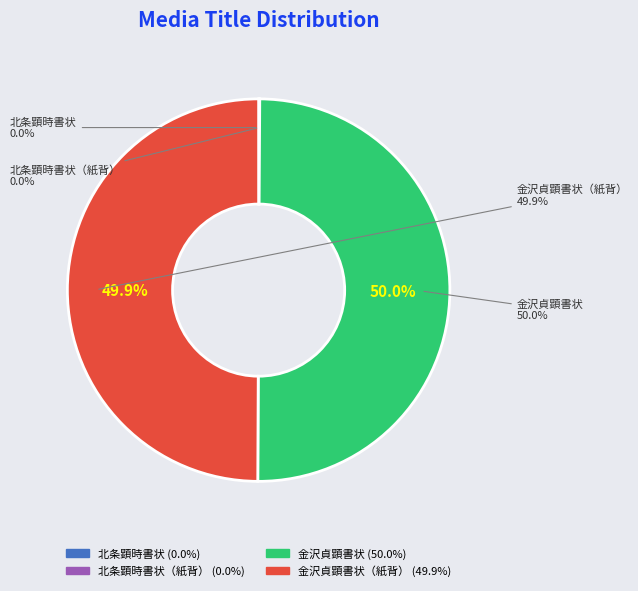

The 金沢貞顕書状（紙背） slice represents 1% of the pie. True or false?

False